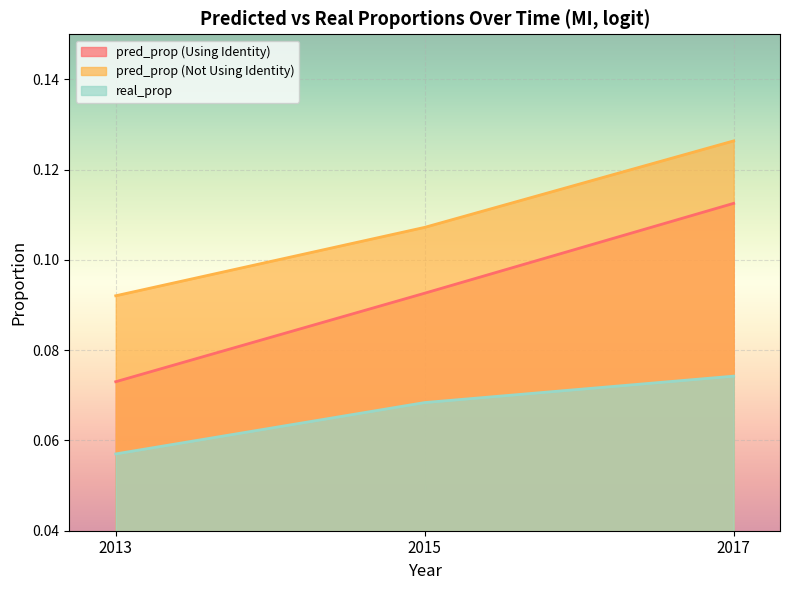

List the series in order of their overall mean, highest first.

pred_prop (Not Using Identity), pred_prop (Using Identity), real_prop